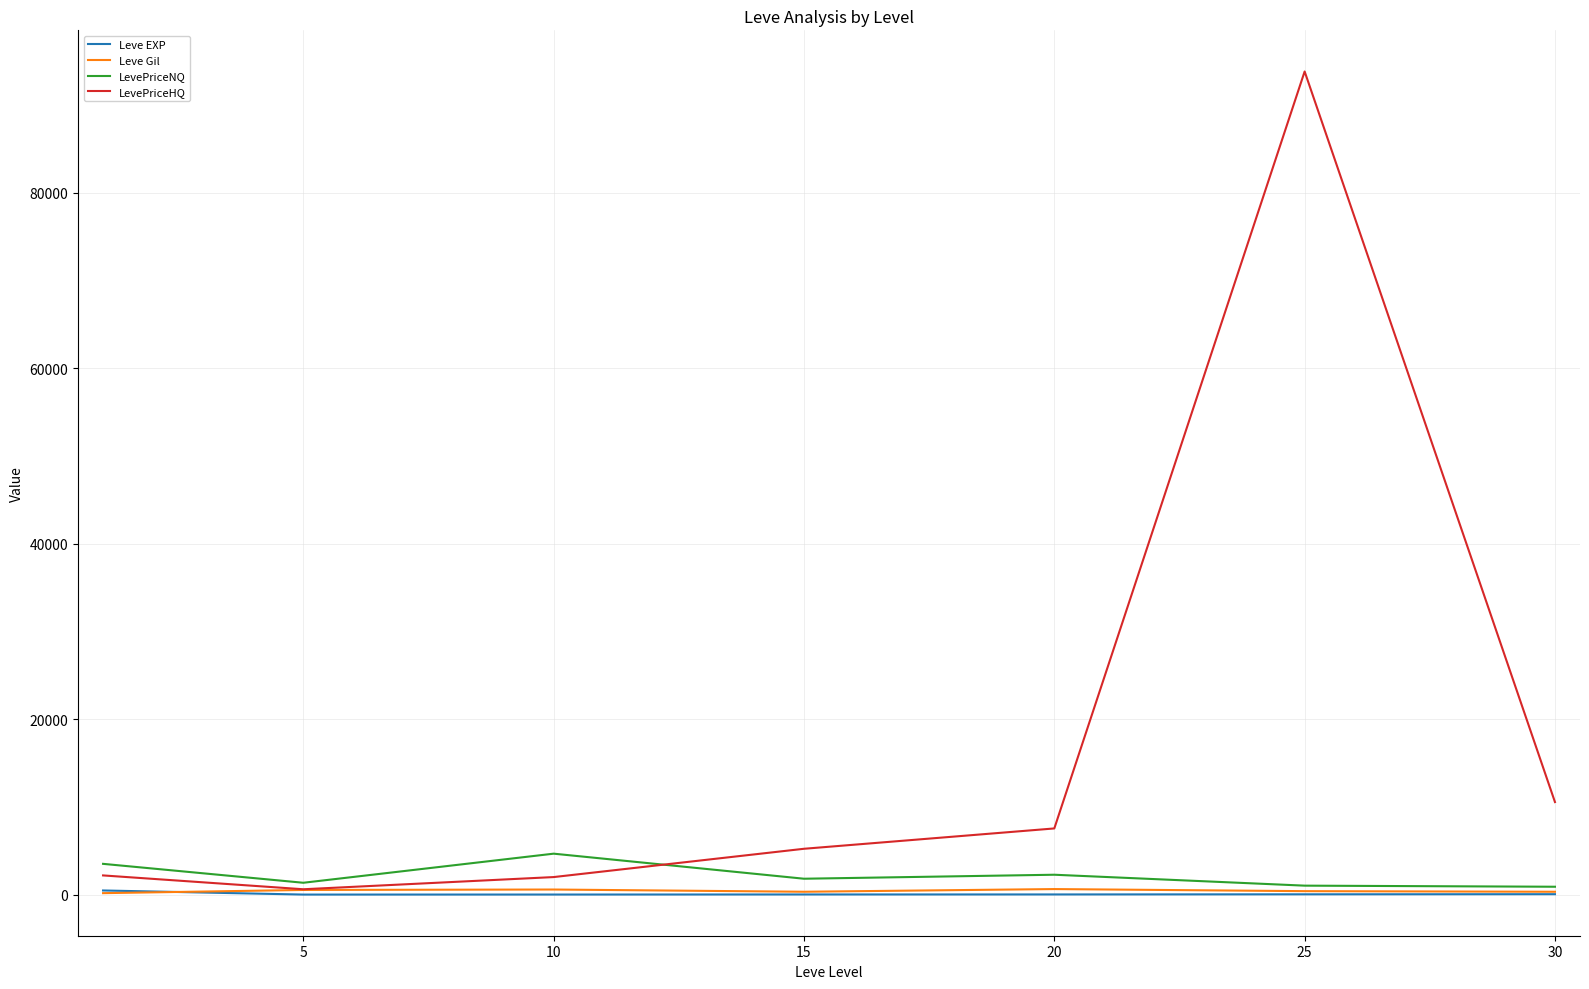

Which series has the largest range (max minus min)?

LevePriceHQ